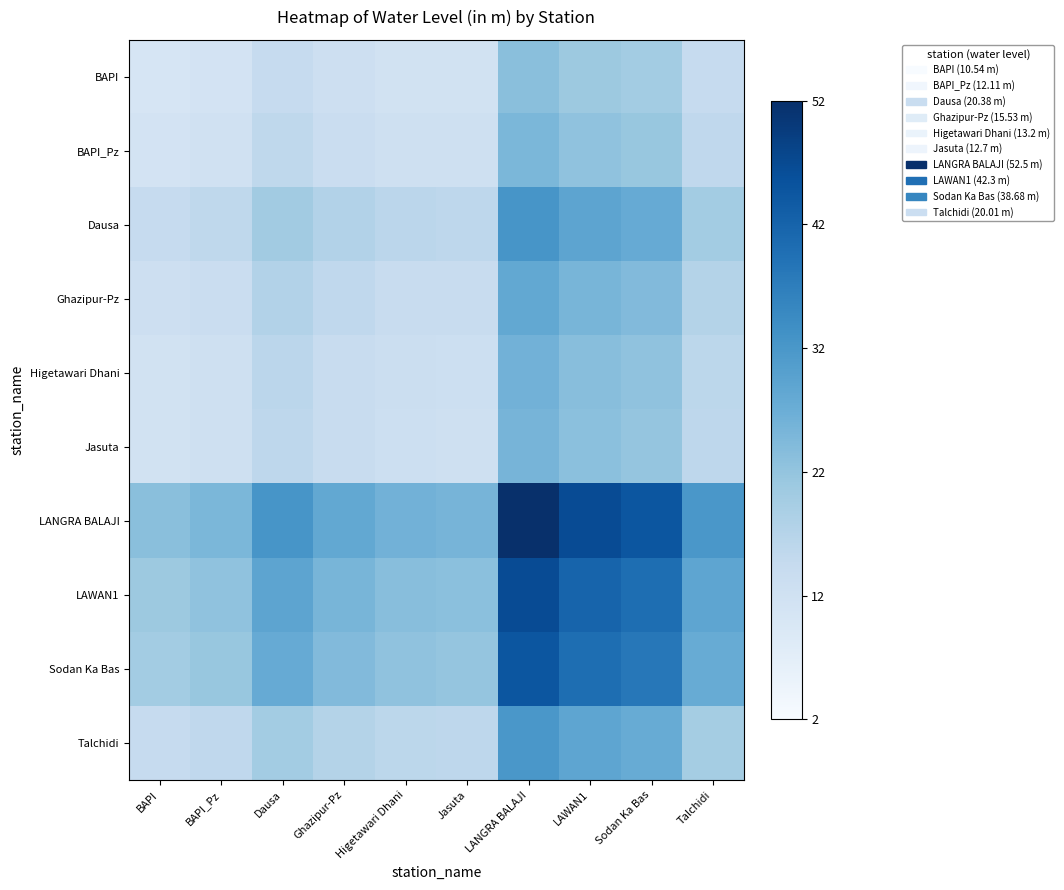

Reading left to right, list all the values displayed in this chart.

BAPI: BAPI=10.5	BAPI_Pz=11.3	Dausa=14.7	Ghazipur-Pz=12.8	Higetawari Dhani=11.8	Jasuta=11.6	LANGRA BALAJI=23.5	LAWAN1=21.1	Sodan Ka Bas=20.2	Talchidi=14.5
BAPI_Pz: BAPI=11.3	BAPI_Pz=12.1	Dausa=15.7	Ghazipur-Pz=13.7	Higetawari Dhani=12.6	Jasuta=12.4	LANGRA BALAJI=25.2	LAWAN1=22.6	Sodan Ka Bas=21.6	Talchidi=15.6
Dausa: BAPI=14.7	BAPI_Pz=15.7	Dausa=20.4	Ghazipur-Pz=17.8	Higetawari Dhani=16.4	Jasuta=16.1	LANGRA BALAJI=32.7	LAWAN1=29.4	Sodan Ka Bas=28.1	Talchidi=20.2
Ghazipur-Pz: BAPI=12.8	BAPI_Pz=13.7	Dausa=17.8	Ghazipur-Pz=15.5	Higetawari Dhani=14.3	Jasuta=14.0	LANGRA BALAJI=28.6	LAWAN1=25.6	Sodan Ka Bas=24.5	Talchidi=17.6
Higetawari Dhani: BAPI=11.8	BAPI_Pz=12.6	Dausa=16.4	Ghazipur-Pz=14.3	Higetawari Dhani=13.2	Jasuta=12.9	LANGRA BALAJI=26.3	LAWAN1=23.6	Sodan Ka Bas=22.6	Talchidi=16.3
Jasuta: BAPI=11.6	BAPI_Pz=12.4	Dausa=16.1	Ghazipur-Pz=14.0	Higetawari Dhani=12.9	Jasuta=12.7	LANGRA BALAJI=25.8	LAWAN1=23.2	Sodan Ka Bas=22.2	Talchidi=15.9
LANGRA BALAJI: BAPI=23.5	BAPI_Pz=25.2	Dausa=32.7	Ghazipur-Pz=28.6	Higetawari Dhani=26.3	Jasuta=25.8	LANGRA BALAJI=52.5	LAWAN1=47.1	Sodan Ka Bas=45.1	Talchidi=32.4
LAWAN1: BAPI=21.1	BAPI_Pz=22.6	Dausa=29.4	Ghazipur-Pz=25.6	Higetawari Dhani=23.6	Jasuta=23.2	LANGRA BALAJI=47.1	LAWAN1=42.3	Sodan Ka Bas=40.4	Talchidi=29.1
Sodan Ka Bas: BAPI=20.2	BAPI_Pz=21.6	Dausa=28.1	Ghazipur-Pz=24.5	Higetawari Dhani=22.6	Jasuta=22.2	LANGRA BALAJI=45.1	LAWAN1=40.4	Sodan Ka Bas=38.7	Talchidi=27.8
Talchidi: BAPI=14.5	BAPI_Pz=15.6	Dausa=20.2	Ghazipur-Pz=17.6	Higetawari Dhani=16.3	Jasuta=15.9	LANGRA BALAJI=32.4	LAWAN1=29.1	Sodan Ka Bas=27.8	Talchidi=20.0